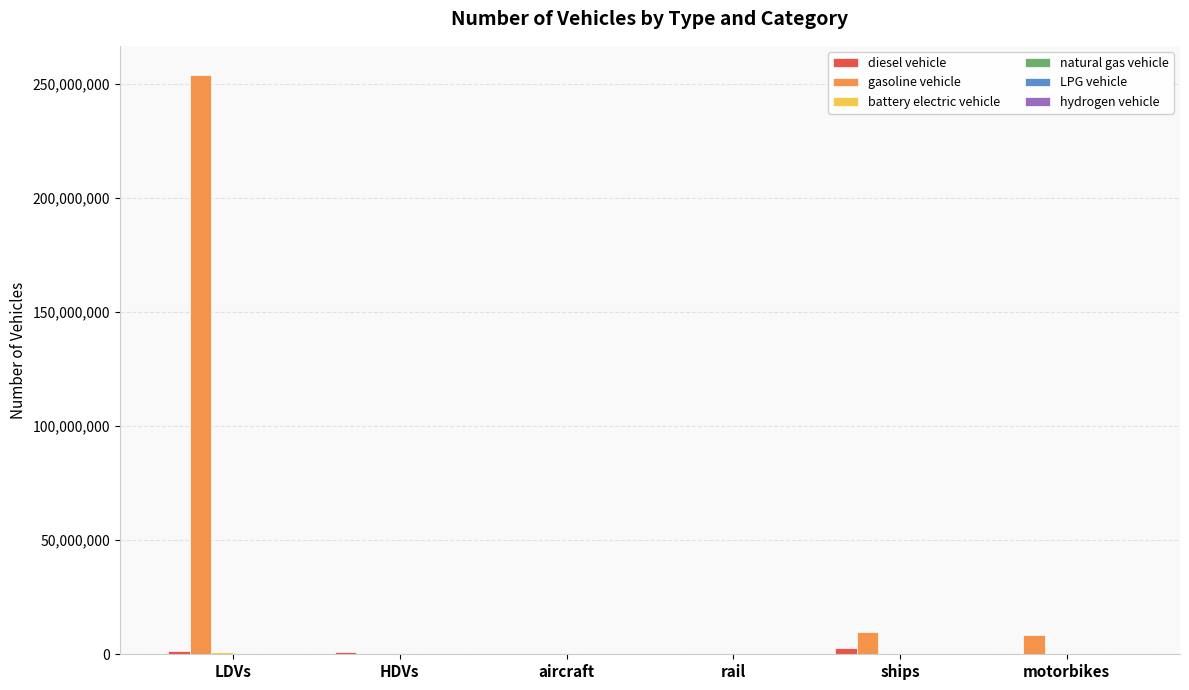

Which label corresponds to the largest value in the chart?

LDVs